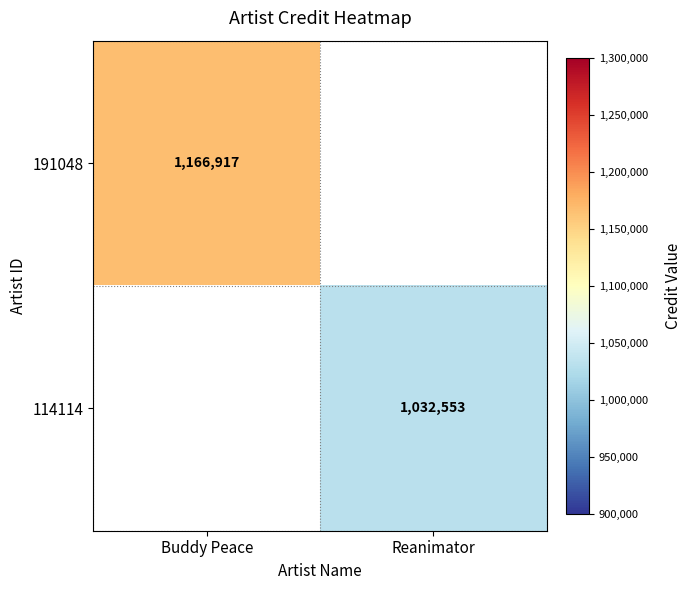

At how many categories does at least one series exceed 1079287?

1